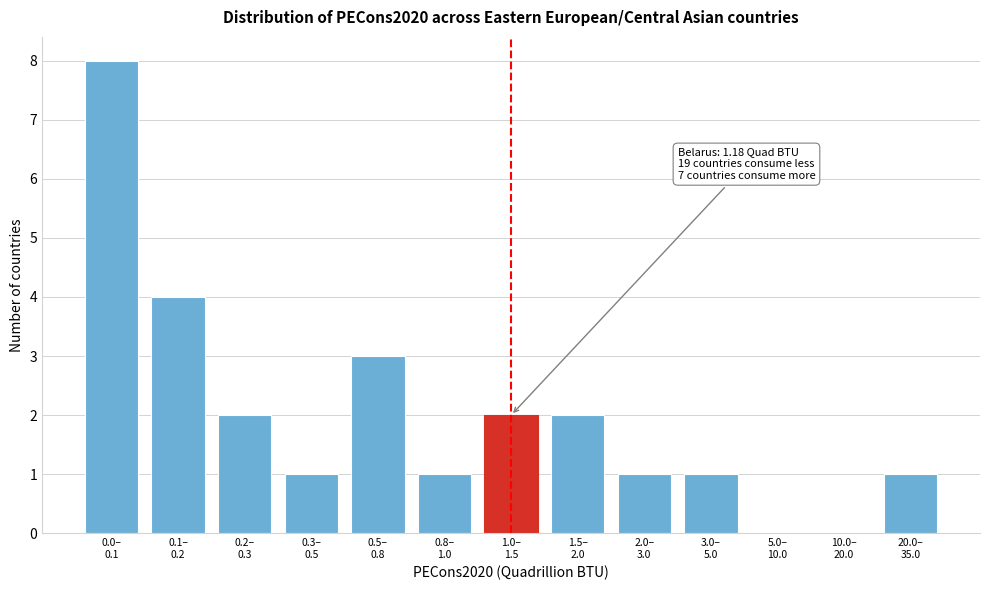

What is the sum of all values?

26